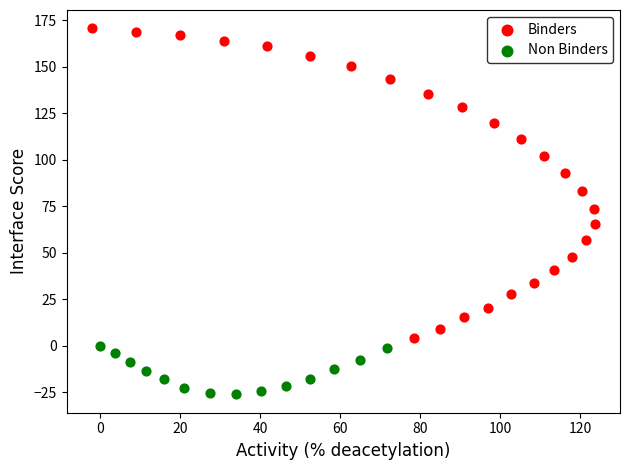

Which series contains the lowest Y value?

Non Binders